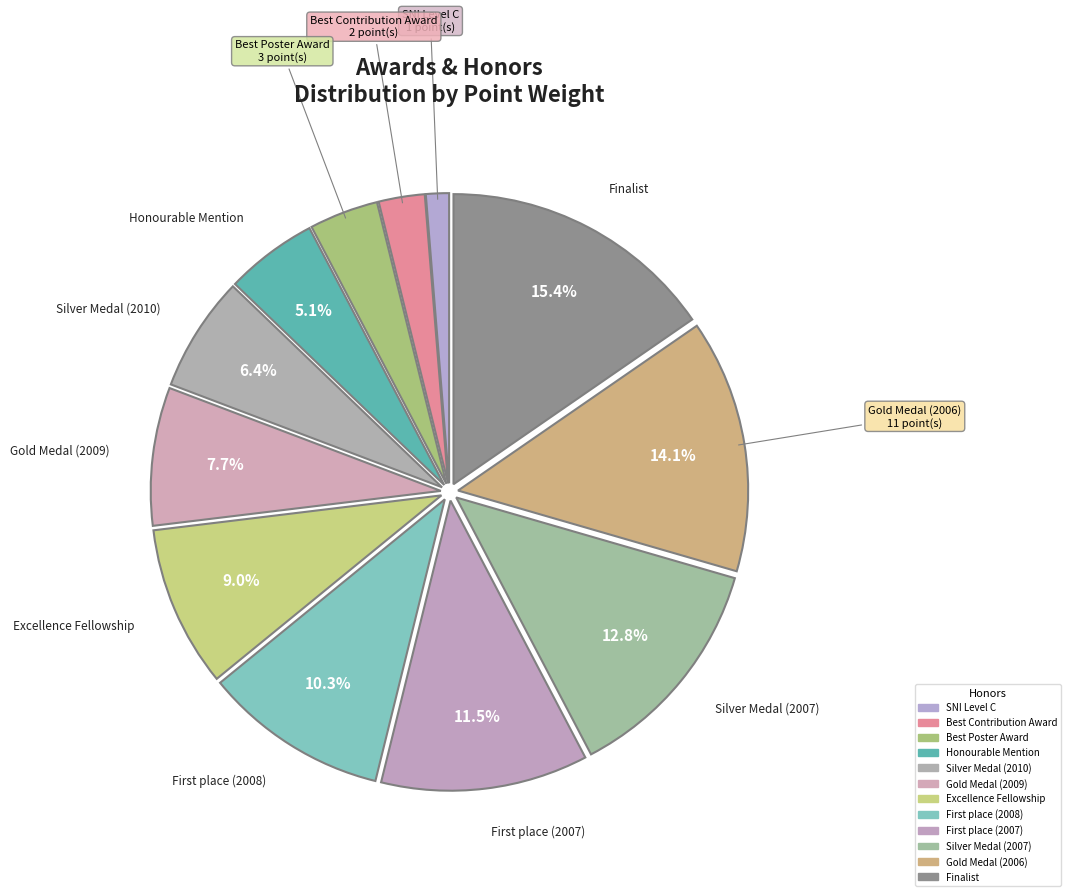

To the nearest percent, what is the average slice percentage?

8%